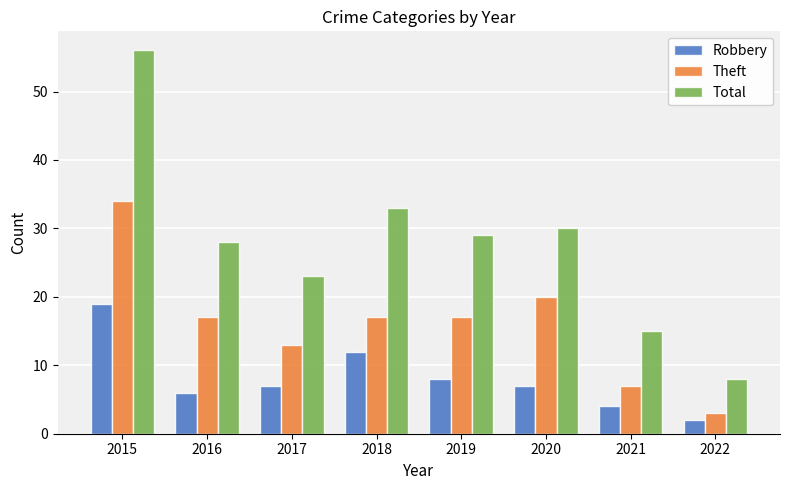

Is it true that Total equals 28 at 2016?

True